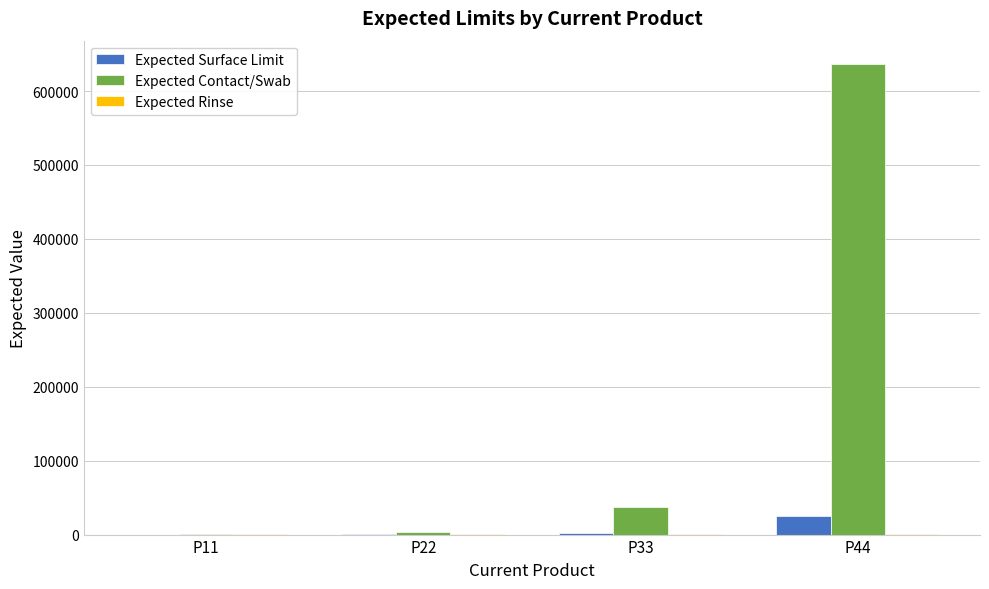

How many groups of bars are there?

4